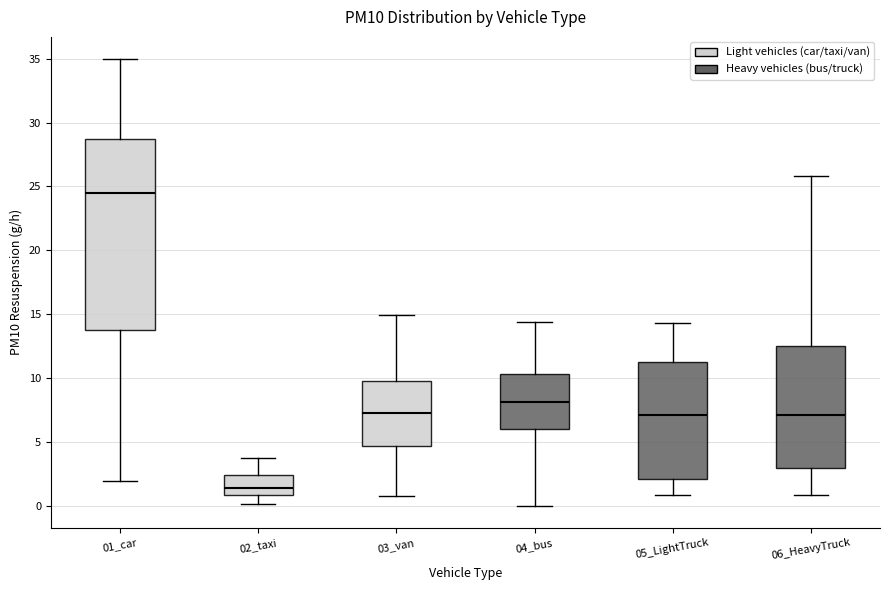

Comparing the boxes themselves (not the whiskers), which one is the tallest?

01_car